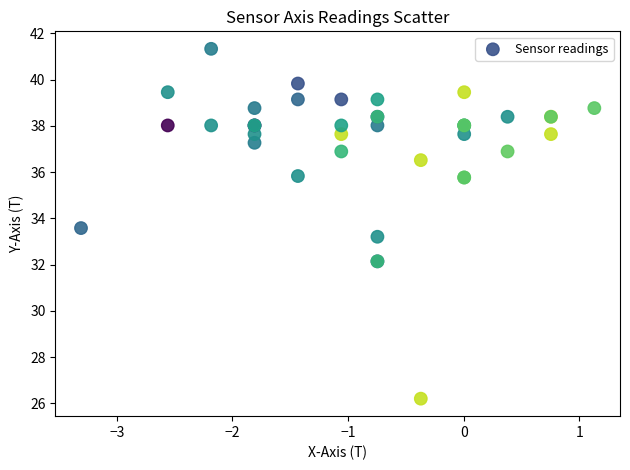

What Y value in the scatter plot is closest to 33?

33.2